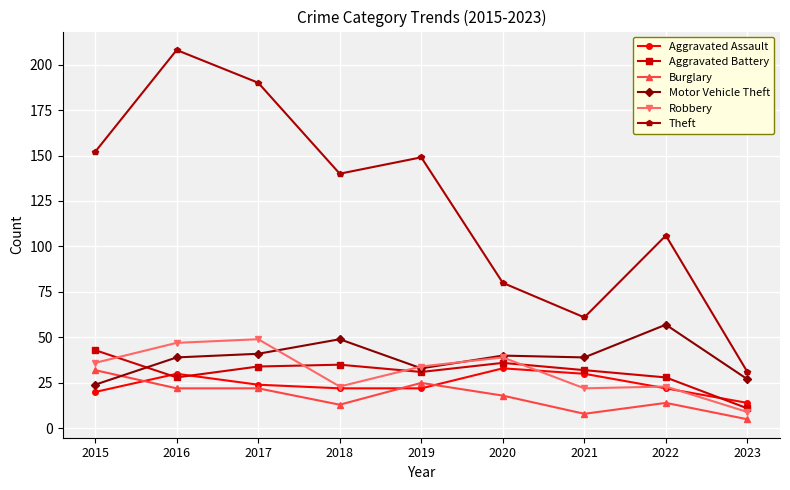

What is the sum of all Aggravated Assault values?

217